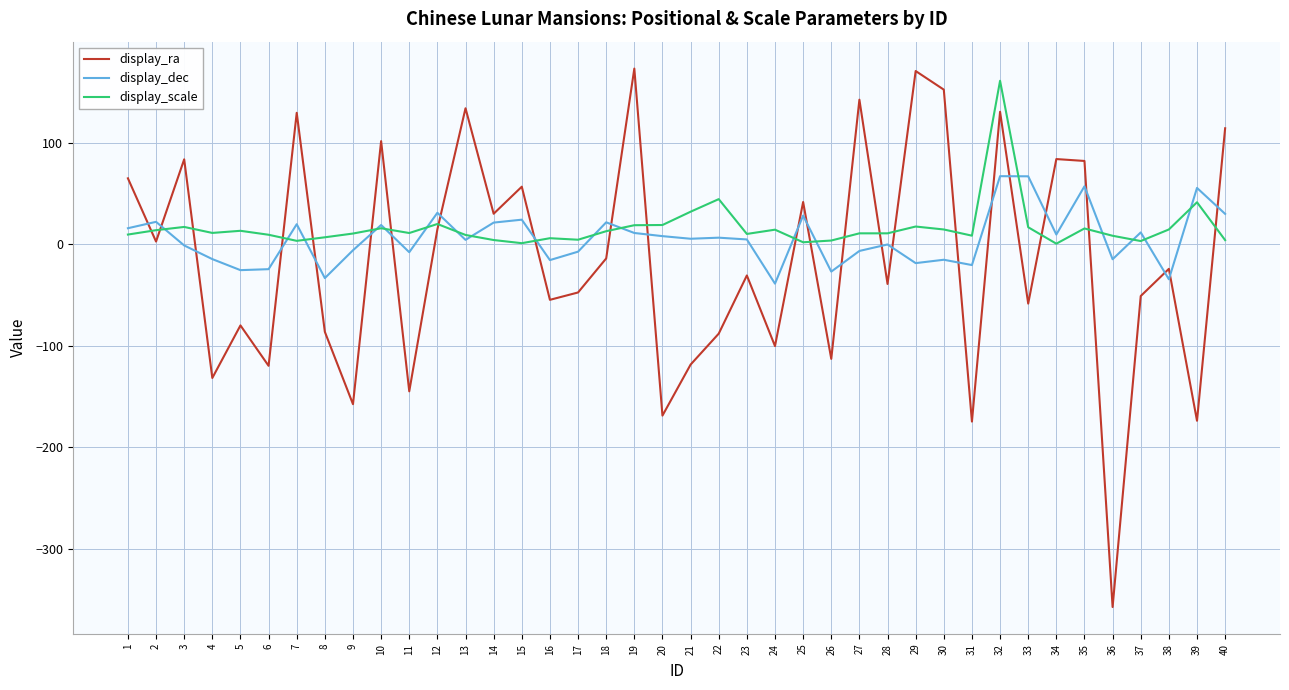

What is the smallest value displayed?

-357.3